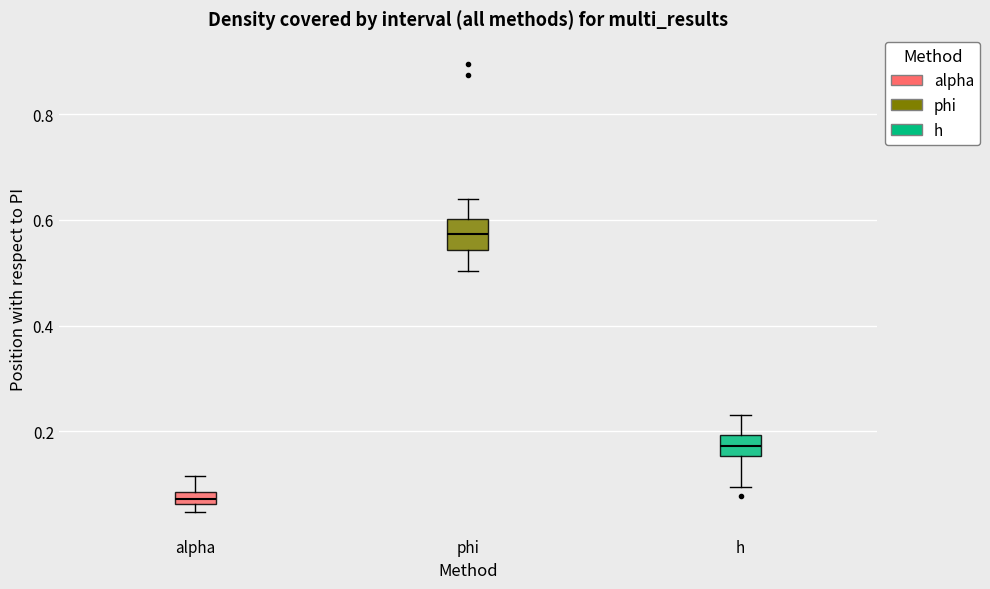

Which box's median line is the highest?

phi